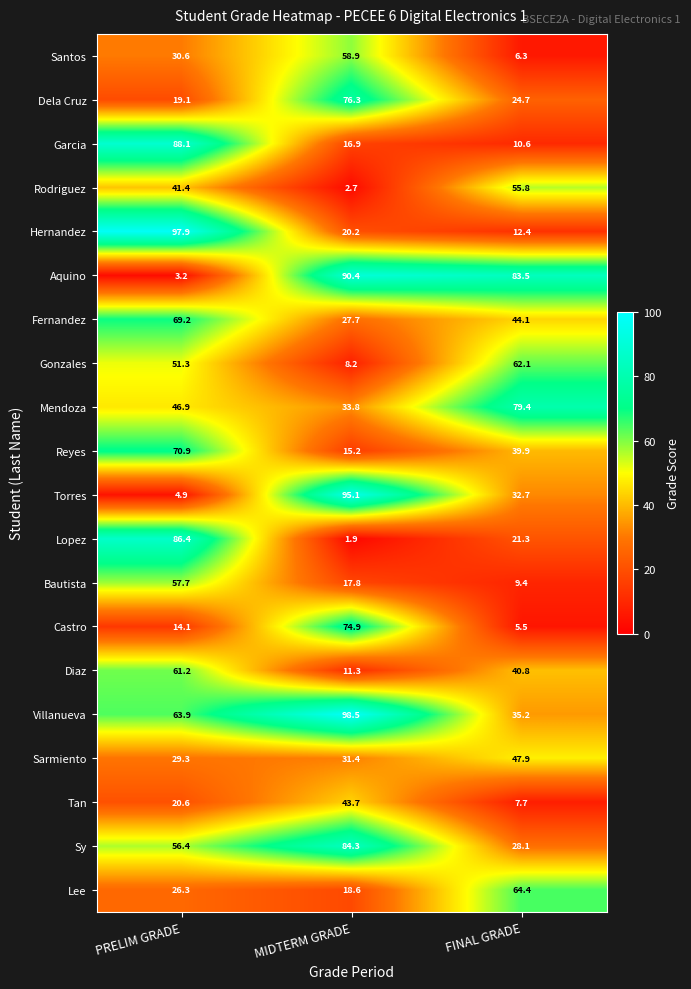

Which series has the widest spread of values?

Torres